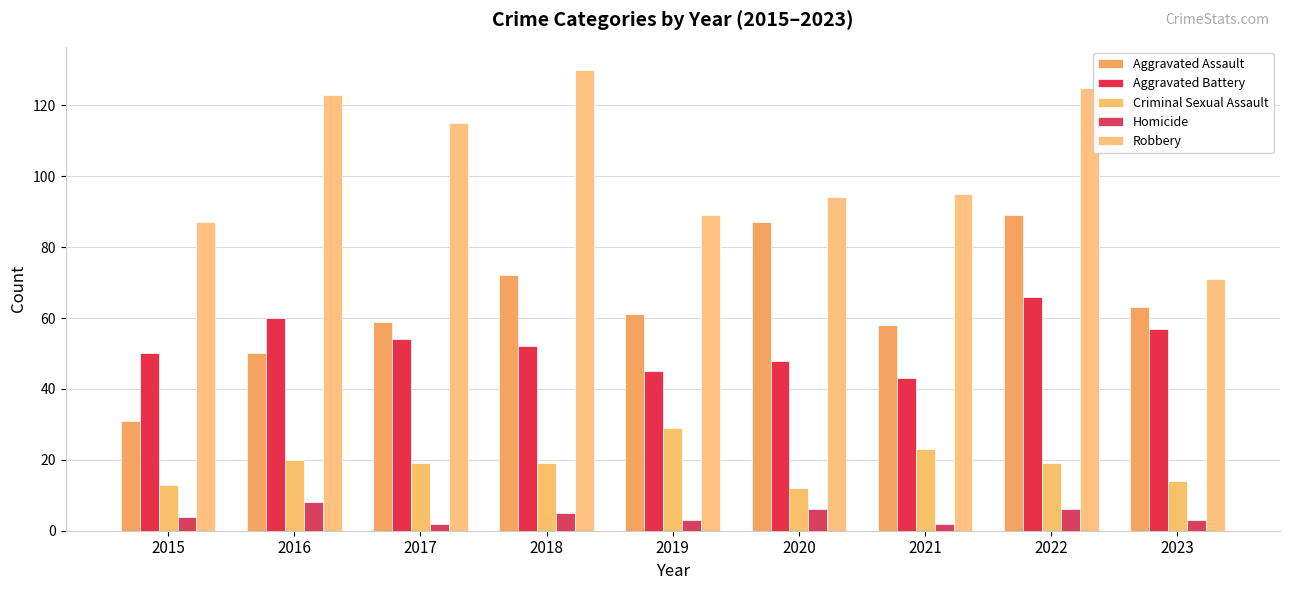

What is the average value of the Aggravated Battery series?

53